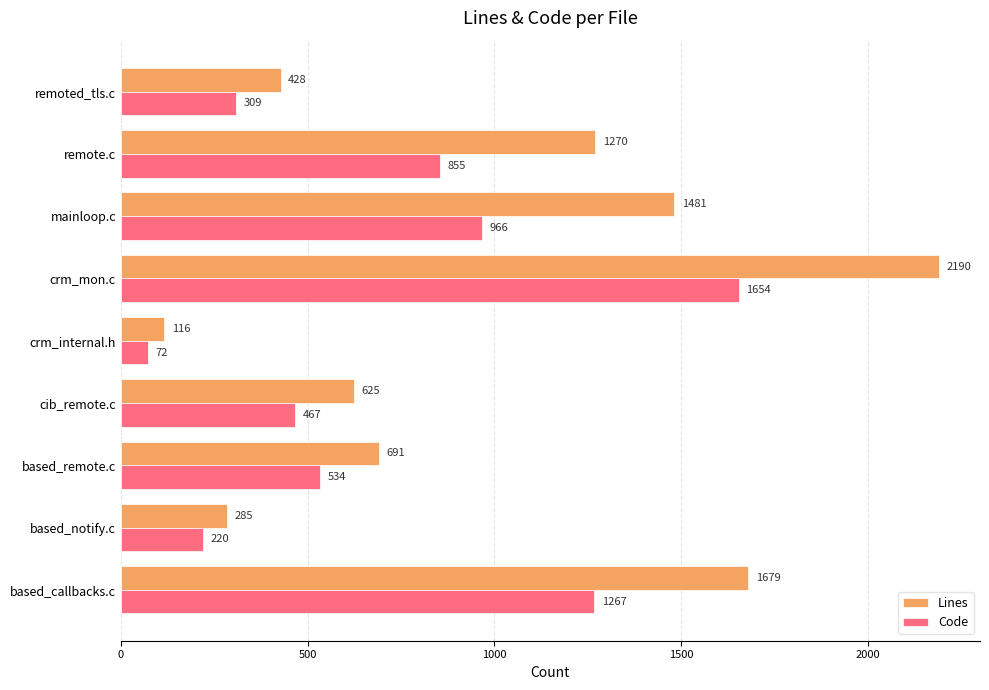

The Code series shows 72 at crm_internal.h. True or false?

True